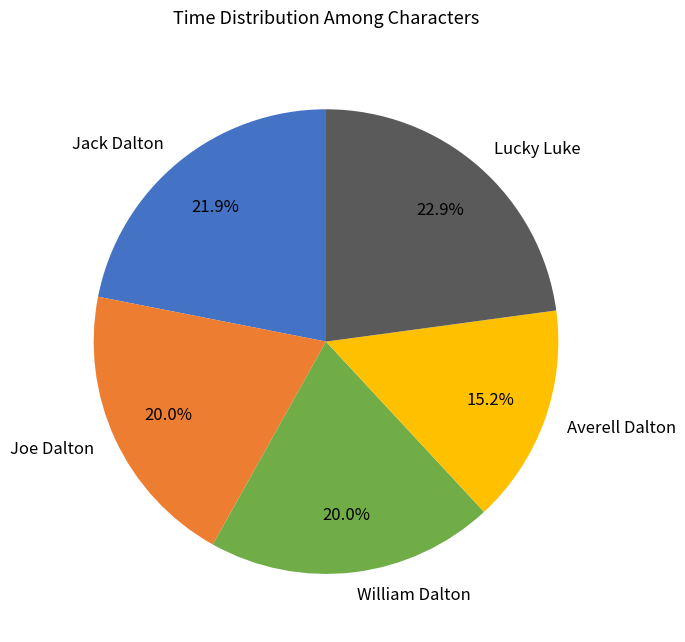

To the nearest percent, what is the difference between the Jack Dalton and Joe Dalton slice percentages?

2%